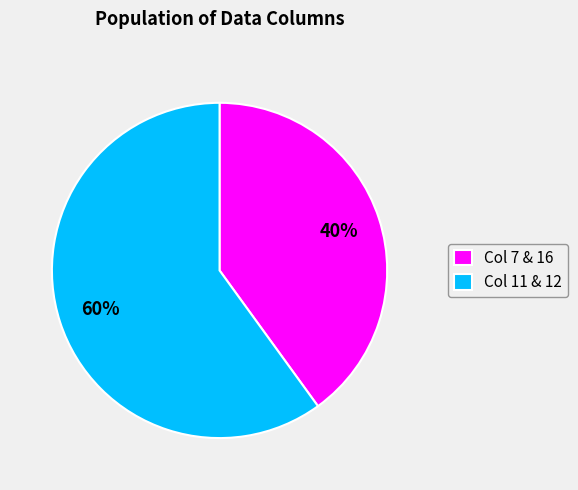

Which has a higher value, Col 11 & 12 or Col 7 & 16?

Col 11 & 12